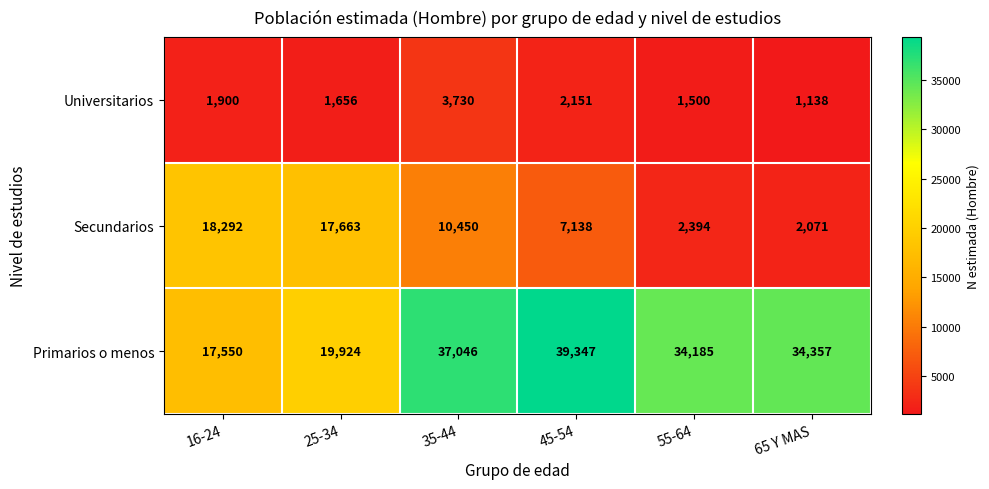

Which series has the largest range (max minus min)?

Primarios o menos